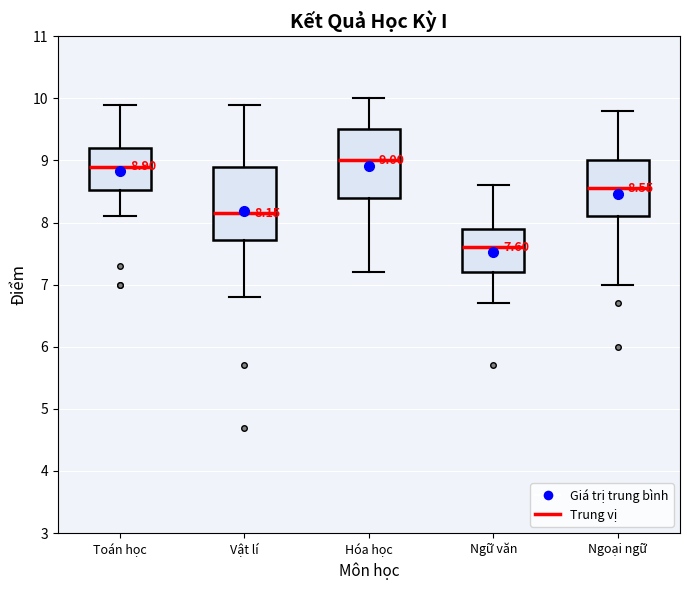

Which box has the lowest median line?

Ngữ văn